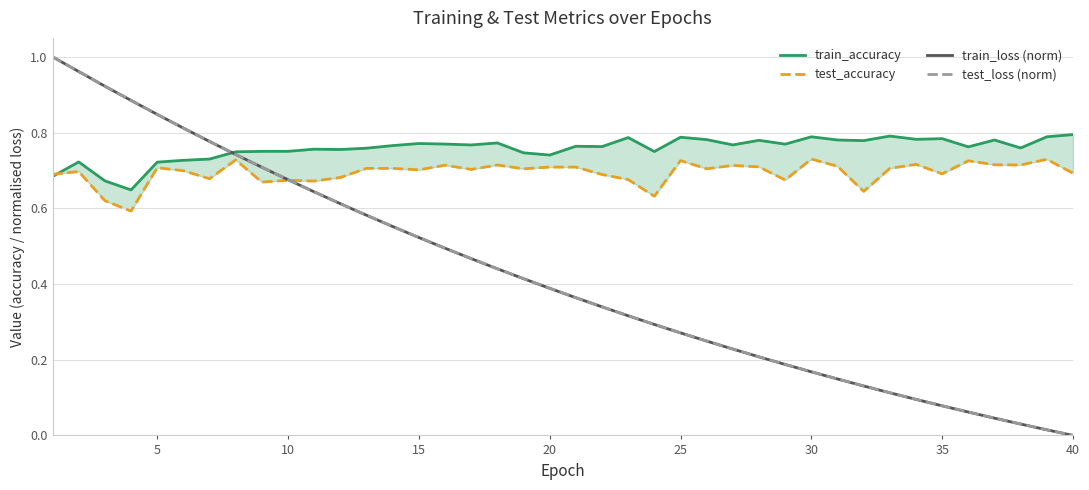

Reading left to right, transcribe all the data shown in this chart.

train_accuracy: 0.7	0.7	0.7	0.6	0.7	0.7	0.7	0.7	0.8	0.8	0.8	0.8	0.8	0.8	0.8	0.8	0.8	0.8	0.7	0.7	0.8	0.8	0.8	0.7	0.8	0.8	0.8	0.8	0.8	0.8	0.8	0.8	0.8	0.8	0.8	0.8	0.8	0.8	0.8	0.8
test_accuracy: 0.7	0.7	0.6	0.6	0.7	0.7	0.7	0.7	0.7	0.7	0.7	0.7	0.7	0.7	0.7	0.7	0.7	0.7	0.7	0.7	0.7	0.7	0.7	0.6	0.7	0.7	0.7	0.7	0.7	0.7	0.7	0.6	0.7	0.7	0.7	0.7	0.7	0.7	0.7	0.7
train_loss (norm): 1.0	1.0	0.9	0.9	0.8	0.8	0.8	0.7	0.7	0.7	0.6	0.6	0.6	0.6	0.5	0.5	0.5	0.4	0.4	0.4	0.4	0.3	0.3	0.3	0.3	0.2	0.2	0.2	0.2	0.2	0.1	0.1	0.1	0.1	0.1	0.1	0.0	0.0	0.0	0.0
test_loss (norm): 1.0	1.0	0.9	0.9	0.8	0.8	0.8	0.7	0.7	0.7	0.6	0.6	0.6	0.6	0.5	0.5	0.5	0.4	0.4	0.4	0.4	0.3	0.3	0.3	0.3	0.2	0.2	0.2	0.2	0.2	0.1	0.1	0.1	0.1	0.1	0.1	0.0	0.0	0.0	0.0